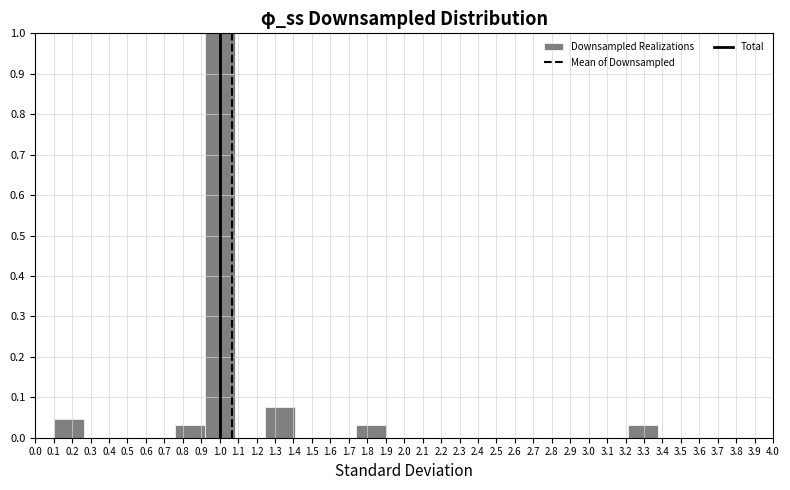

Reading left to right, list every bar in this chart as the range it spans on the x-axis followed by its height. Neither the bar edges nor the heights are printed on the chart, so give them approximately, as read against the axes.

0.10 to 0.26: 0.05
0.26 to 0.43: 0
0.43 to 0.59: 0
0.59 to 0.76: 0
0.76 to 0.92: 0.03
0.92 to 1.08: 1.00
1.08 to 1.25: 0
1.25 to 1.41: 0.08
1.41 to 1.57: 0
1.57 to 1.74: 0
1.74 to 1.90: 0.03
1.90 to 2.07: 0
2.07 to 2.23: 0
2.23 to 2.39: 0
2.39 to 2.56: 0
2.56 to 2.72: 0
2.72 to 2.88: 0
2.88 to 3.05: 0
3.05 to 3.21: 0
3.21 to 3.38: 0.03